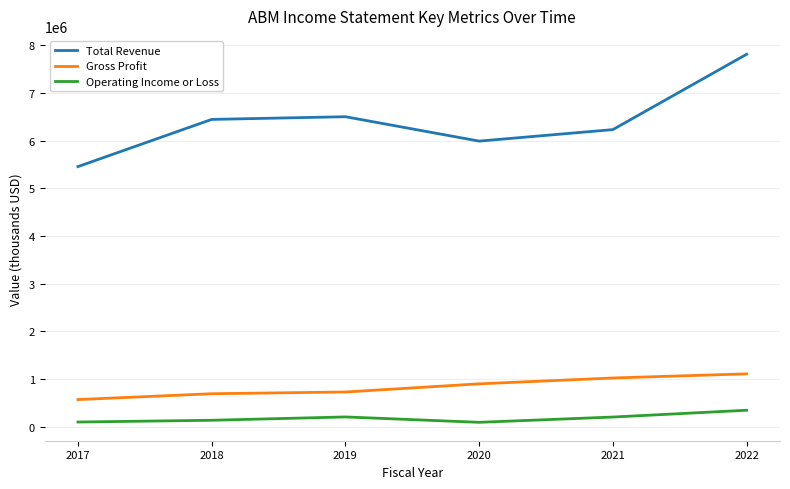

True or false: Gross Profit has more than 2 interior local peaks.

False